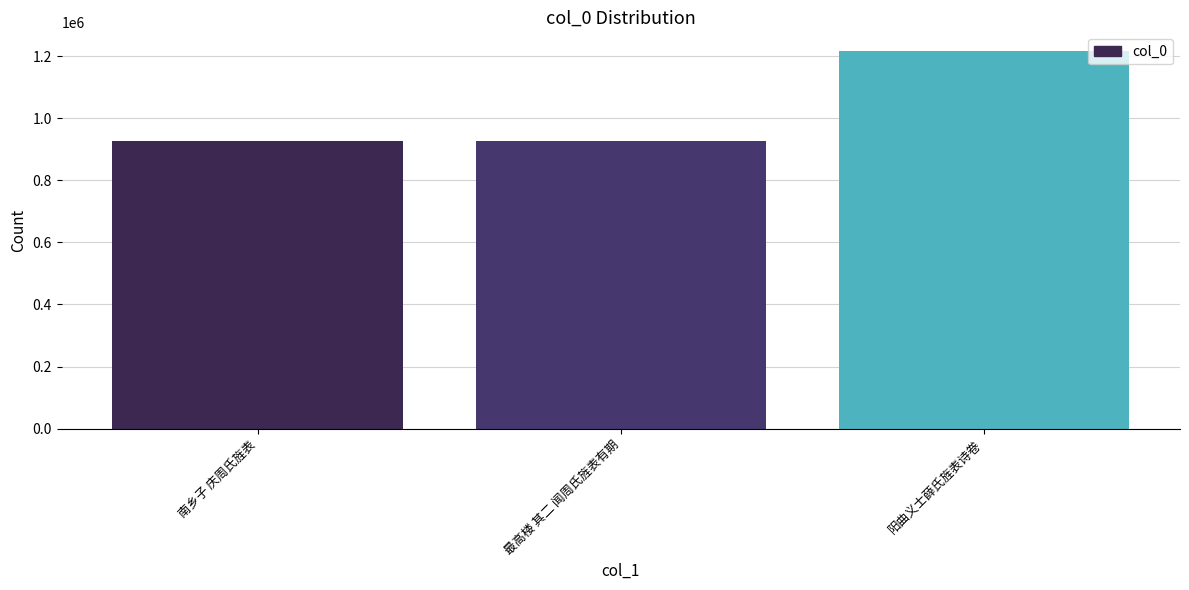

What is the sum of the values at 南乡子 庆周氏旌表 and 最高楼 其二 闻周氏旌表有期?

1851939